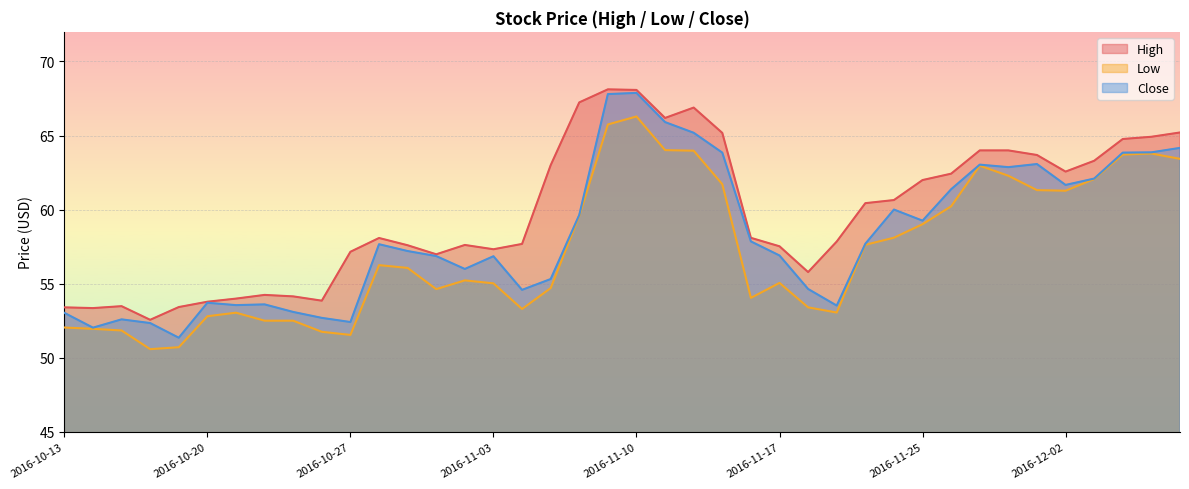

Reading left to right, extract all data points from this chart.

High: 53.4	53.4	53.5	52.6	53.4	53.8	54.0	54.2	54.2	53.9	57.2	58.1	57.6	57.0	57.6	57.3	57.7	63.0	67.2	68.1	68.1	66.2	66.9	65.2	58.1	57.5	55.8	57.8	60.4	60.7	62.0	62.4	64.0	64.0	63.7	62.6	63.3	64.8	64.9	65.2
Low: 52.0	52.0	51.8	50.6	50.7	52.8	53.0	52.5	52.5	51.8	51.5	56.3	56.1	54.6	55.2	55.0	53.3	54.7	59.6	65.8	66.3	64.0	64.0	61.7	54.0	55.1	53.4	53.1	57.6	58.1	59.0	60.2	63.0	62.3	61.3	61.3	62.1	63.7	63.8	63.4
Close: 53.0	52.0	52.6	52.3	51.4	53.7	53.6	53.6	53.1	52.7	52.4	57.7	57.2	56.9	56.0	56.9	54.6	55.3	59.7	67.8	67.9	65.9	65.2	63.8	57.9	56.9	54.7	53.5	57.7	60.0	59.3	61.4	63.0	62.9	63.1	61.7	62.1	63.8	63.9	64.2